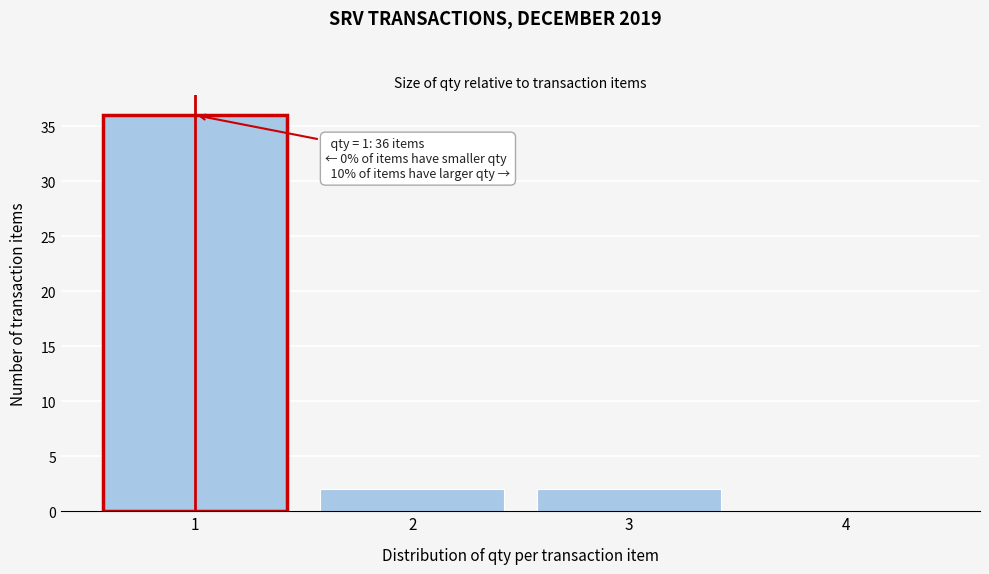

Reading left to right, list all the values displayed in this chart.

1=36	2=2	3=2	4=0